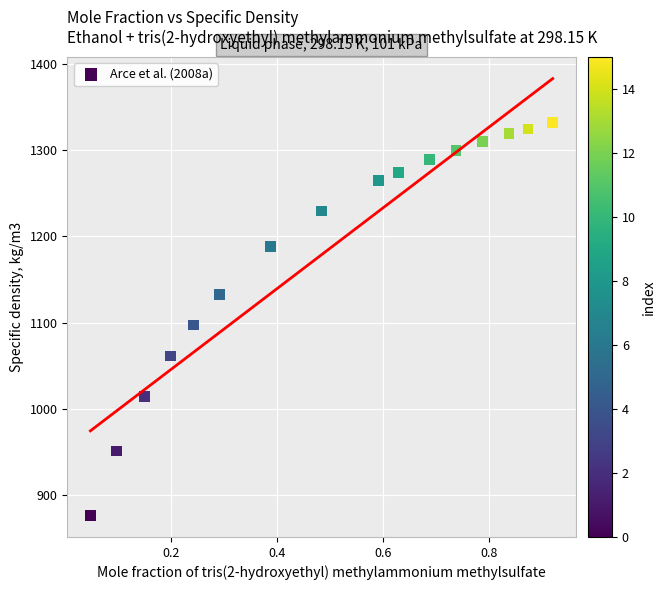

What Y value in the scatter plot is closest to 1104?

1097.2